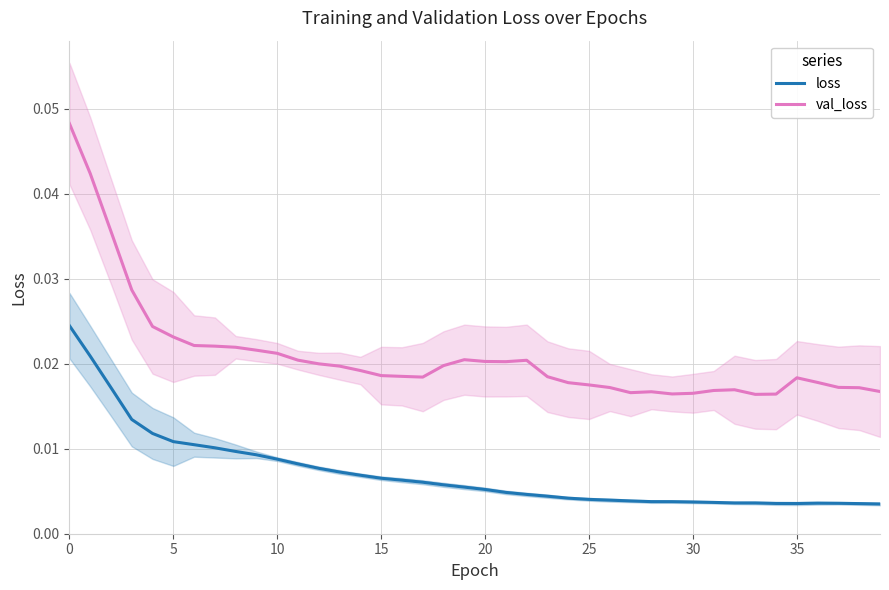

True or false: val_loss and loss cross at least once.

False